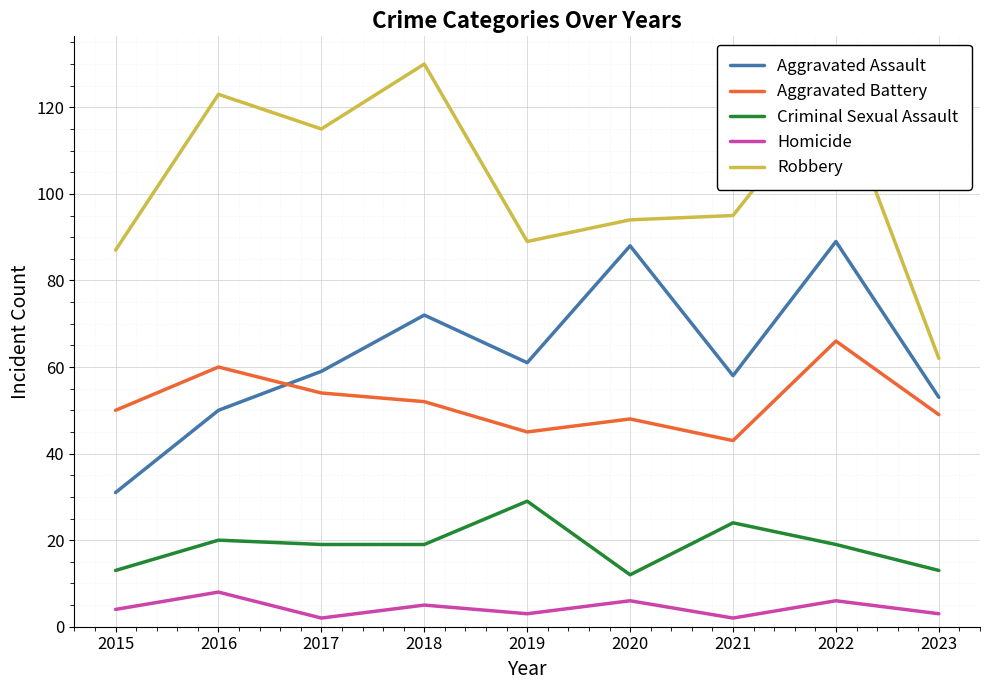

Reading left to right, extract all data points from this chart.

Aggravated Assault: 2015=31	2016=50	2017=59	2018=72	2019=61	2020=88	2021=58	2022=89	2023=53
Aggravated Battery: 2015=50	2016=60	2017=54	2018=52	2019=45	2020=48	2021=43	2022=66	2023=49
Criminal Sexual Assault: 2015=13	2016=20	2017=19	2018=19	2019=29	2020=12	2021=24	2022=19	2023=13
Homicide: 2015=4	2016=8	2017=2	2018=5	2019=3	2020=6	2021=2	2022=6	2023=3
Robbery: 2015=87	2016=123	2017=115	2018=130	2019=89	2020=94	2021=95	2022=125	2023=62